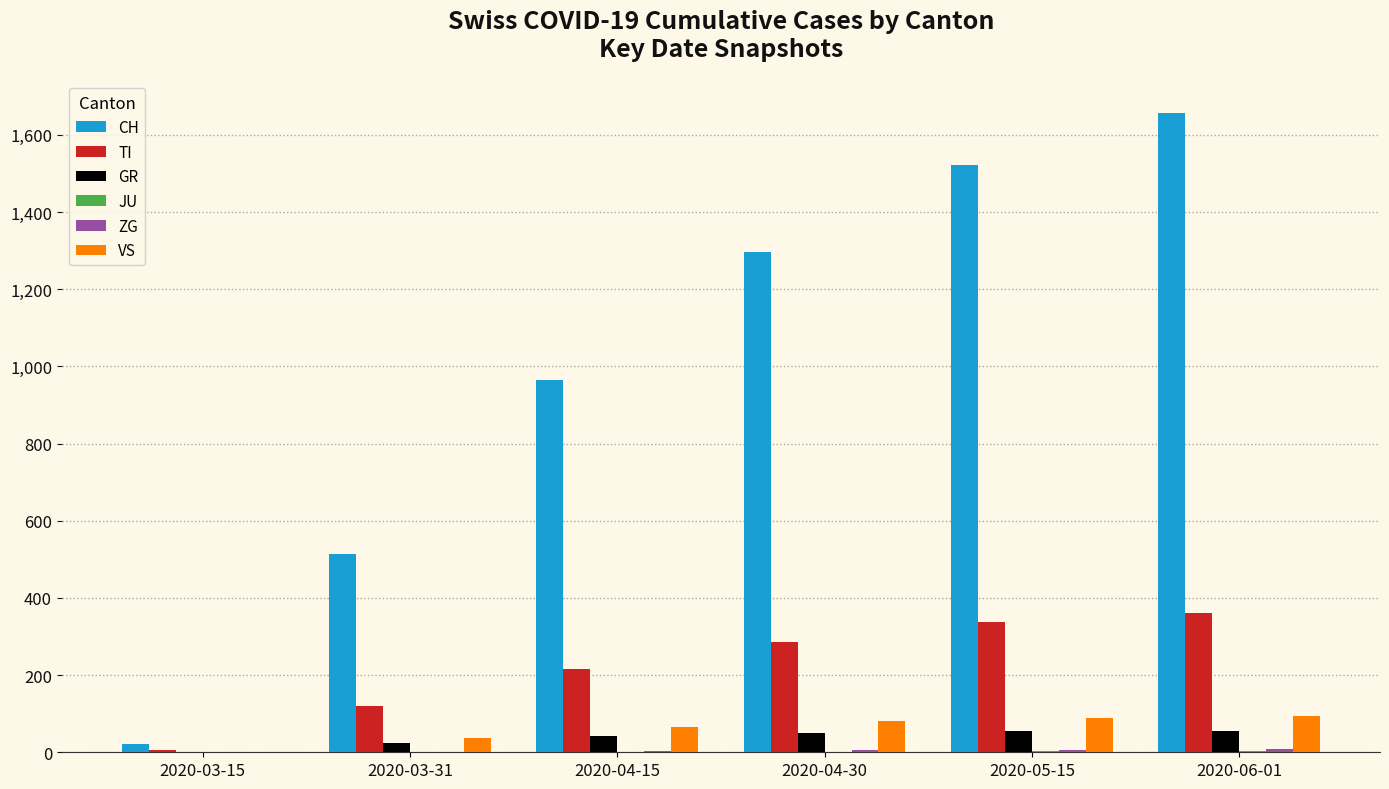

The value of TI at 2020-04-30 is 286. True or false?

True